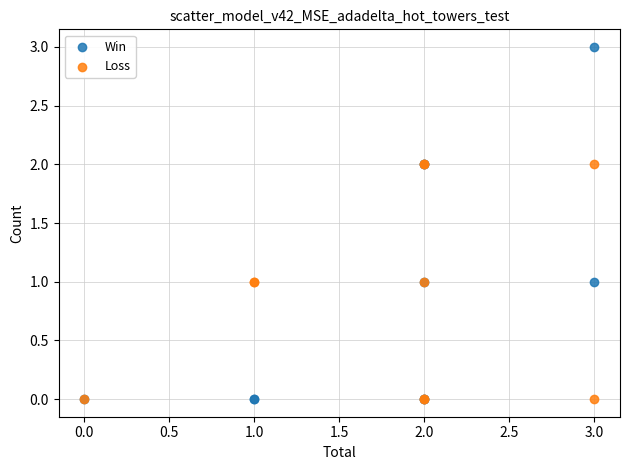

Which series has the widest spread of Y values?

Win